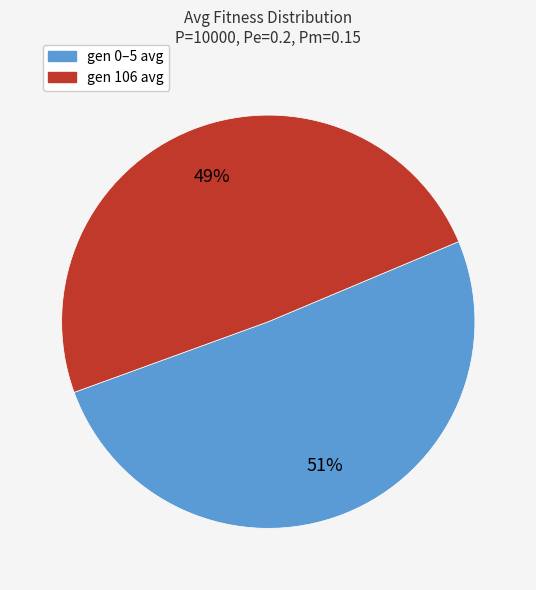

Count the number of slices in the pie.

2